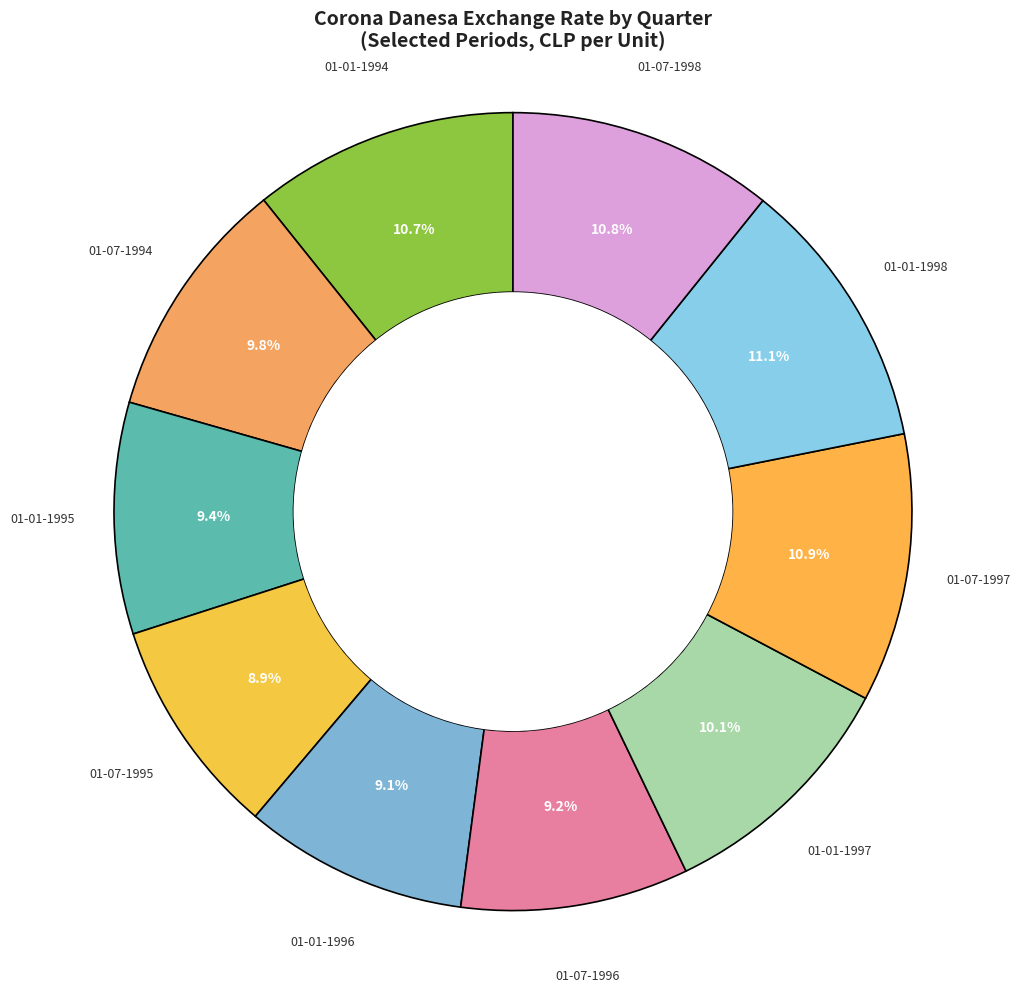

How many segments does this pie chart have?

10